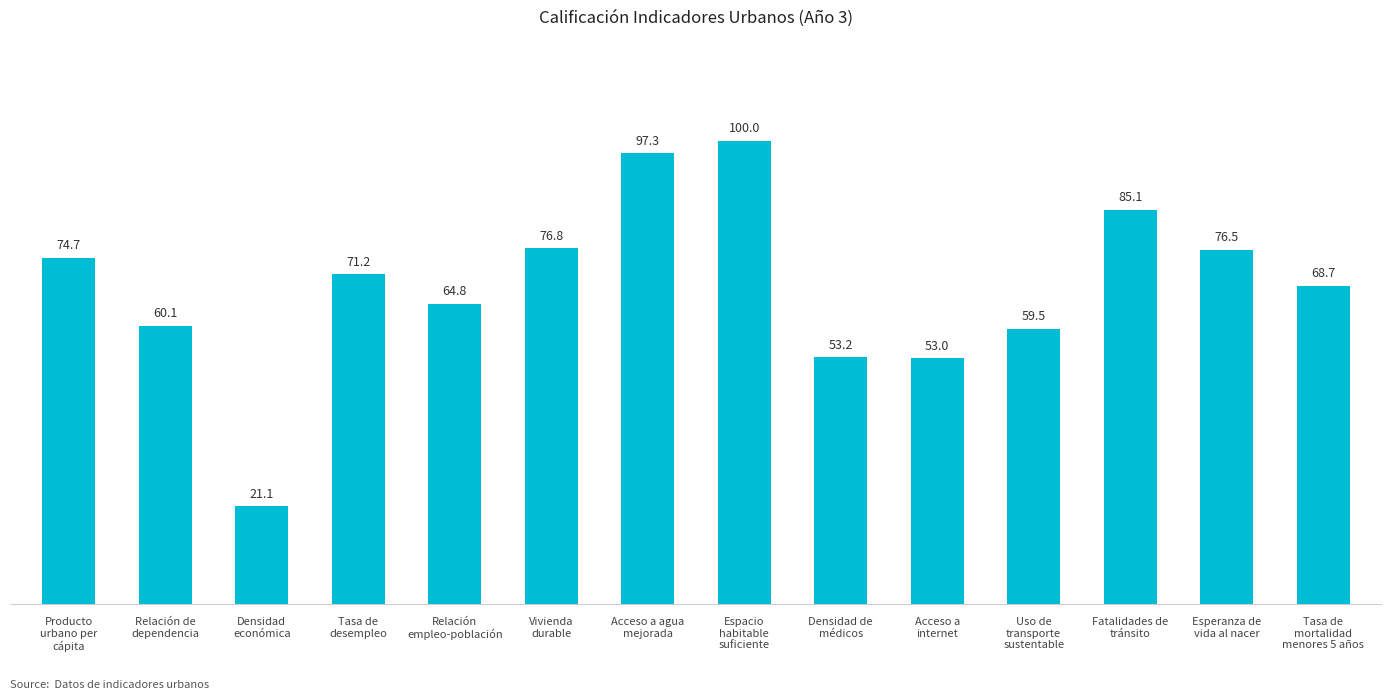

What is the change in value from Relación
empleo-población to Fatalidades de
tránsito?

+20.3